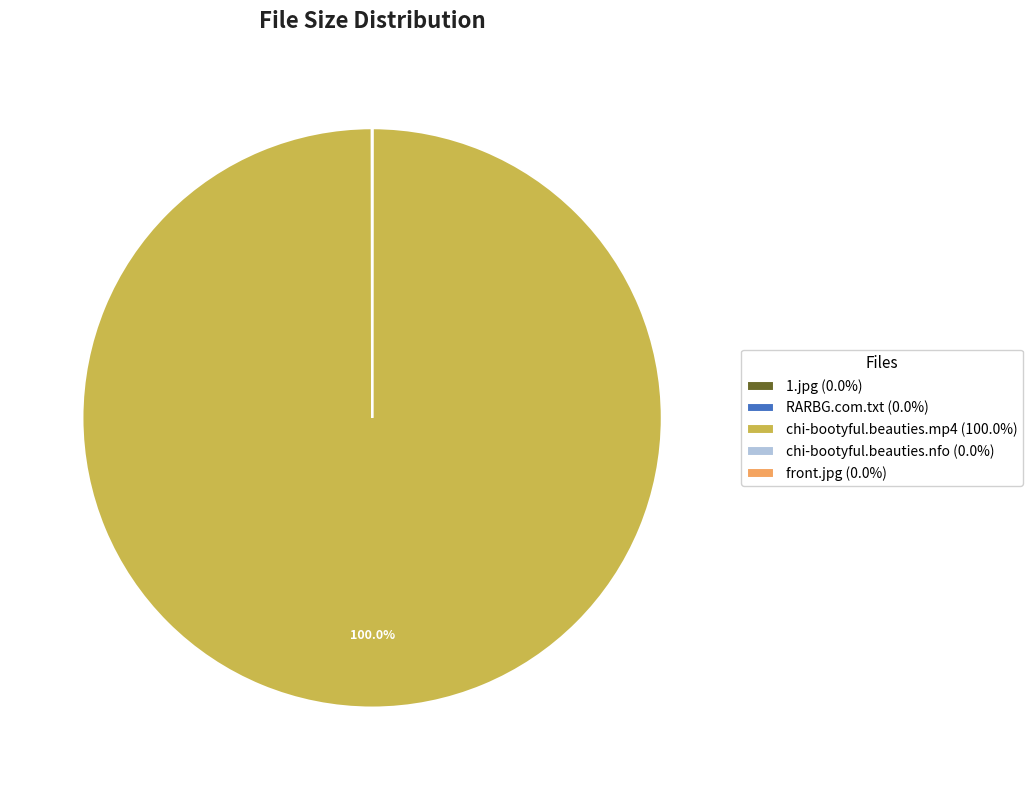

Is it true that chi-bootyful.beauties.mp4 is 94% of the pie?

False